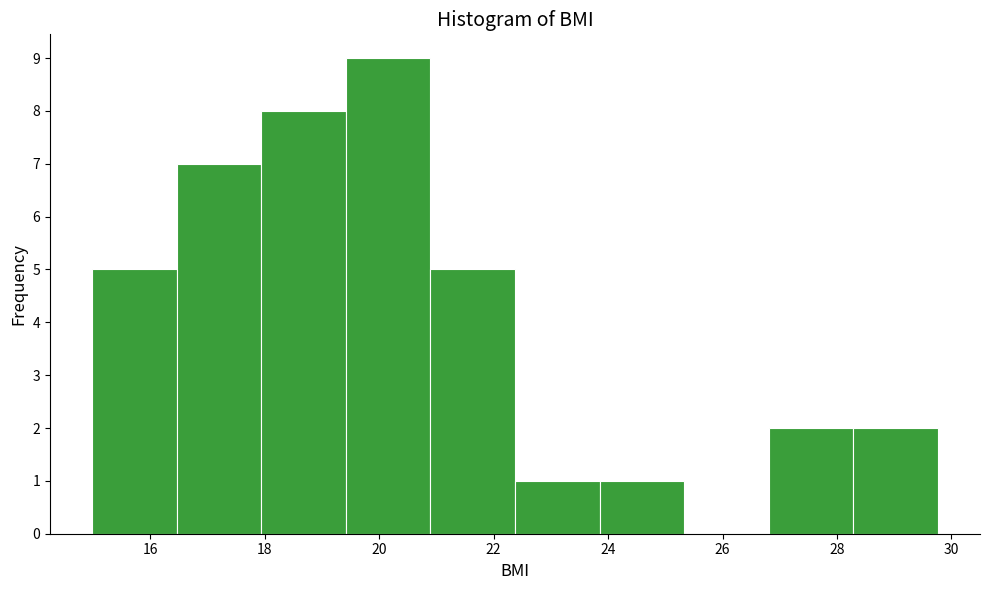

How tall is the bar that spans 26.8 to 28.2 on the x-axis? Neither the bar edges nor the heights are printed on the chart, so give them approximately, as read against the axes.

2